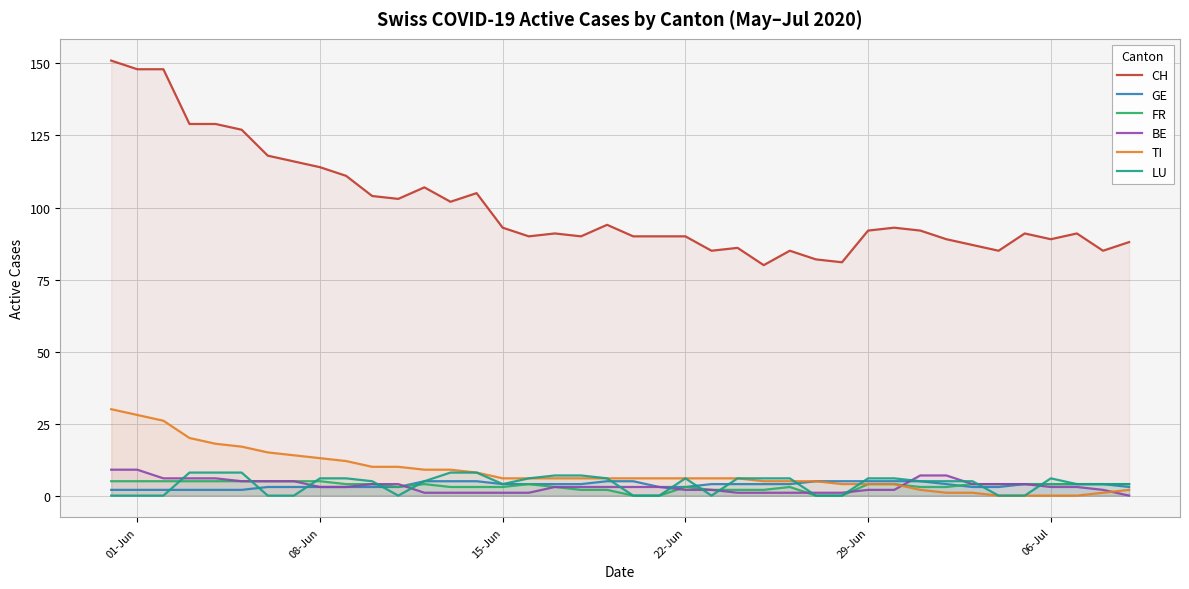

What is the approximate value of CH at 22-Jun, to the nearest 5?

90